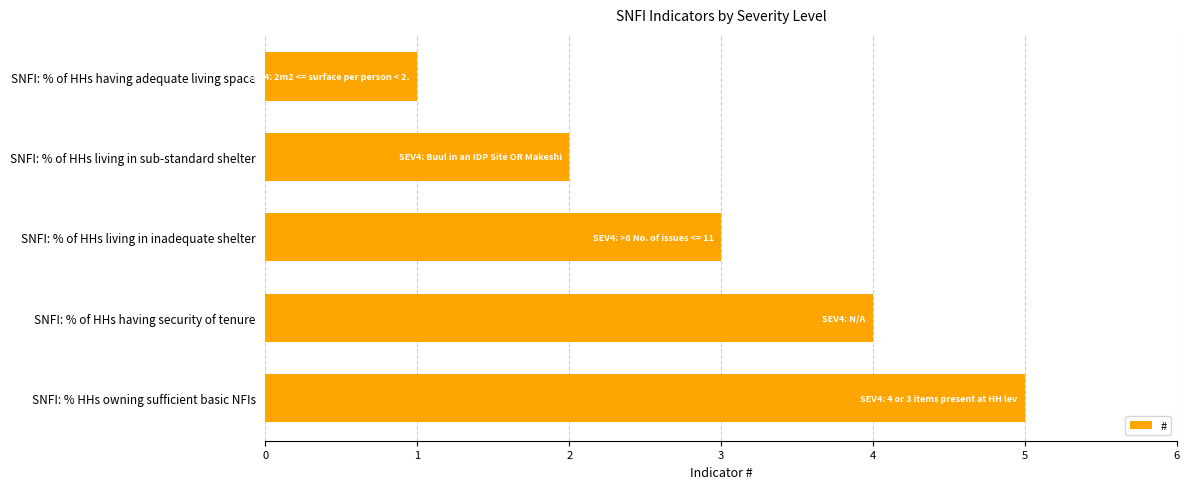

What is the label of the 4th bar from the bottom?

SNFI: % of HHs living in sub-standard shelter